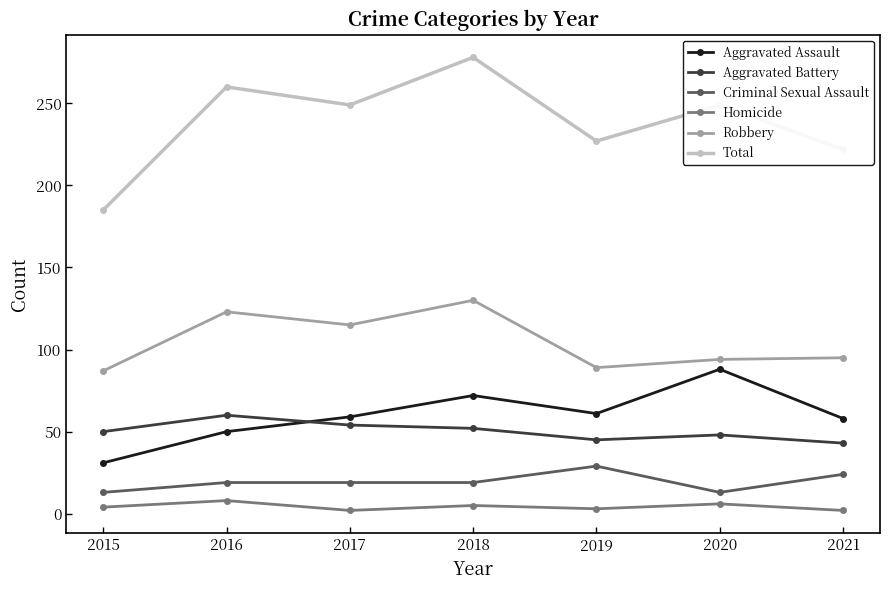

What are all the series names shown in the legend?

Aggravated Assault, Aggravated Battery, Criminal Sexual Assault, Homicide, Robbery, Total